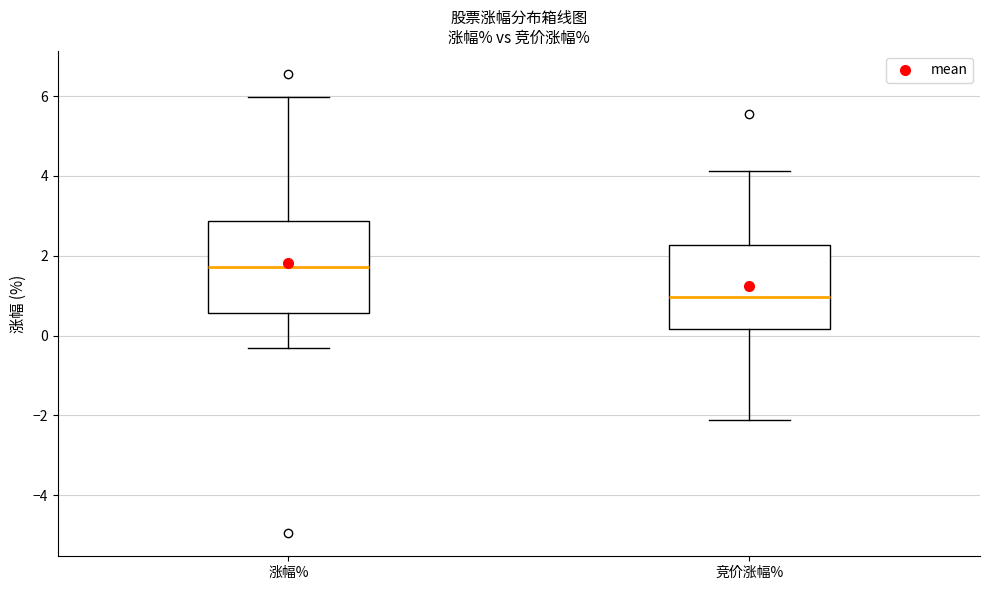

Which box's median line is the lowest?

竞价涨幅%